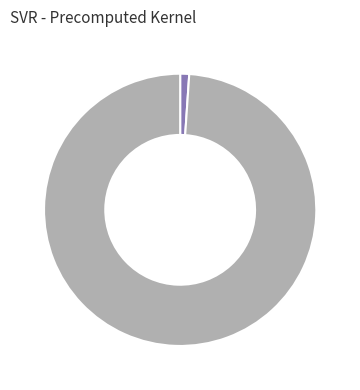

How many slices are in this pie chart?

2